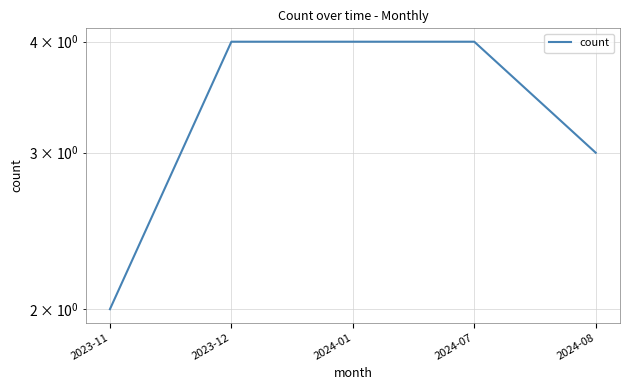

What is the change in value from 2023-12 to 2024-08?

-1